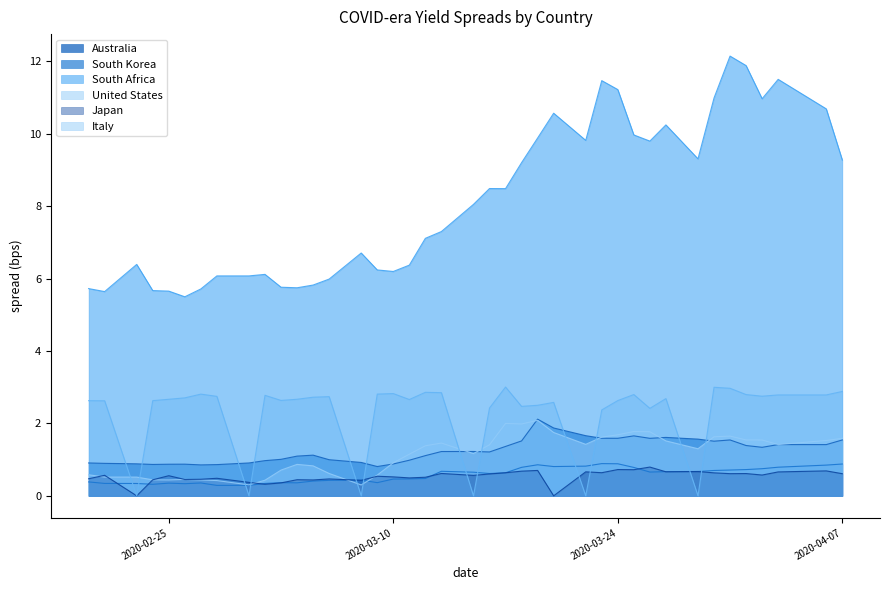

What is the total value across all series at 2020-03-11?

12.1